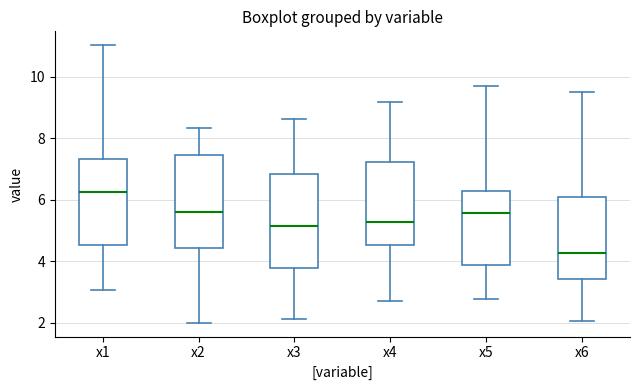

Where is the lower edge of the box for x6 on the y-axis? The values are not printed on the chart, so give them approximately, as read against the axis.

3.4